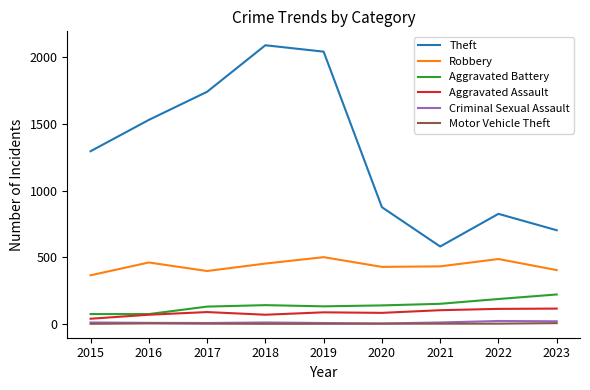

True or false: Robbery and Motor Vehicle Theft cross at least once.

False